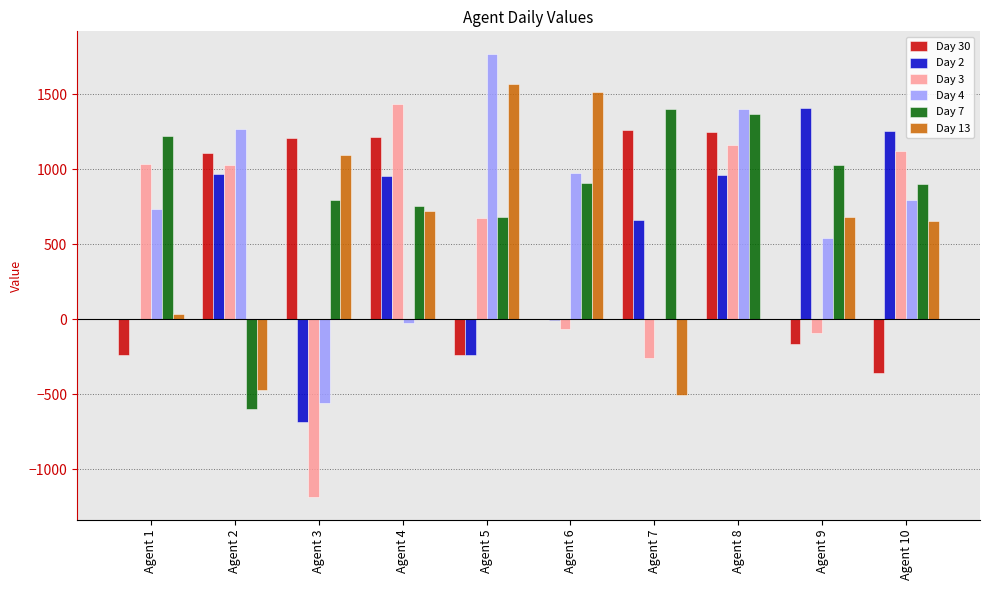

What is the sum of all Day 3 values?

4861.7